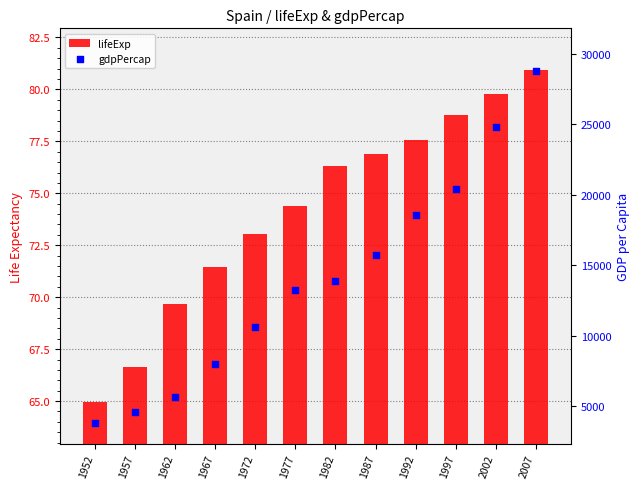

At which category is the sum across all series the highest?

2007